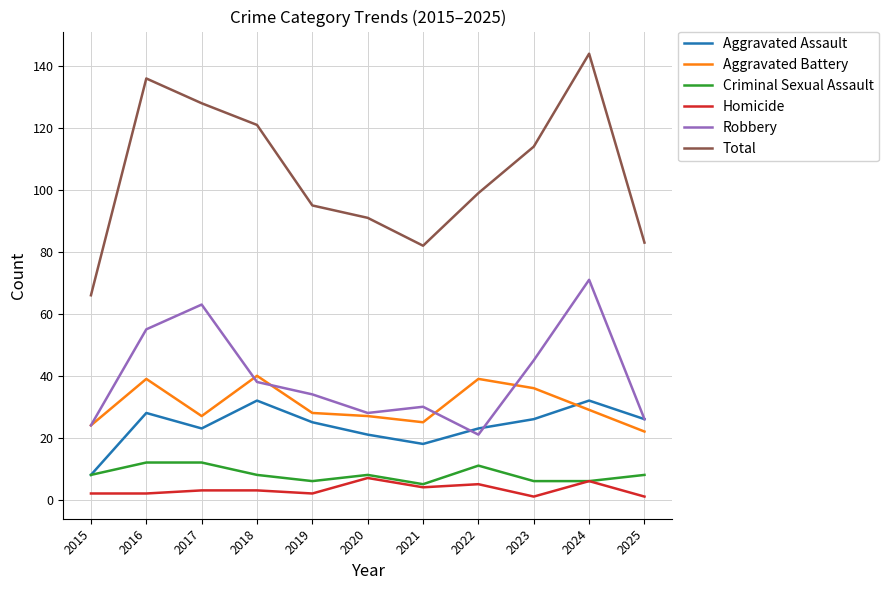

True or false: Aggravated Battery has a value of 29 at 2024.

True